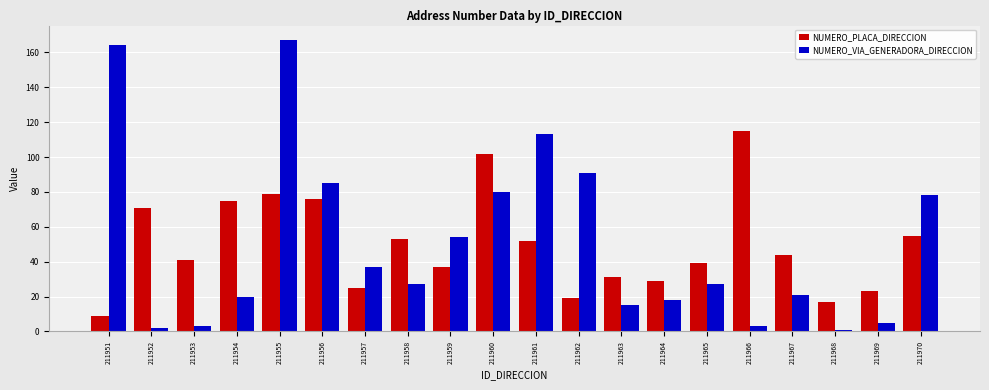

The NUMERO_VIA_GENERADORA_DIRECCION series shows 20 at 211954. True or false?

True